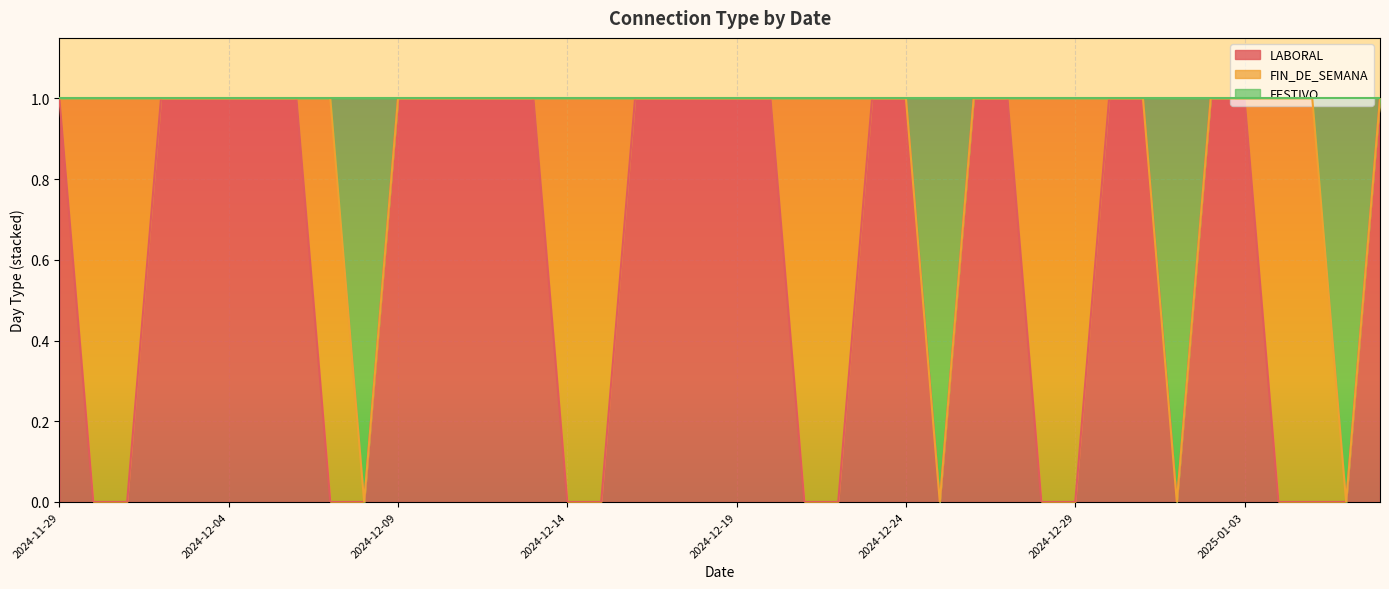

Where is the first local minimum for FESTIVO?

2024-12-08